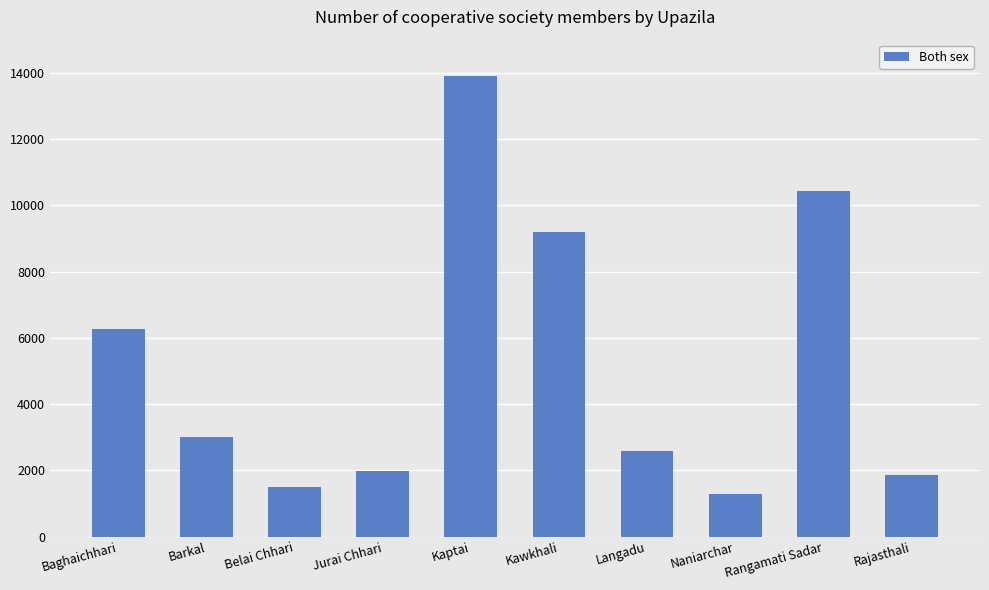

What position from the left is Rajasthali?

10